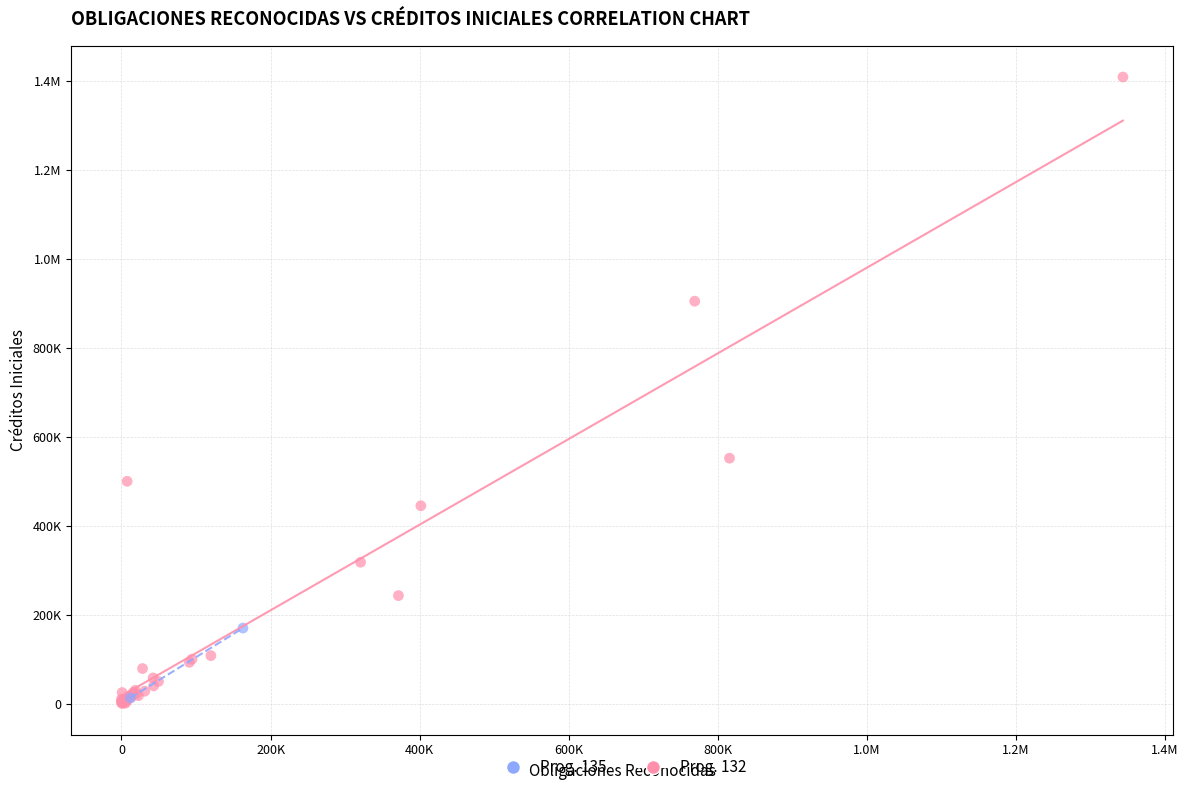

What are all the series names shown in the legend?

Prog. 135, Prog. 132